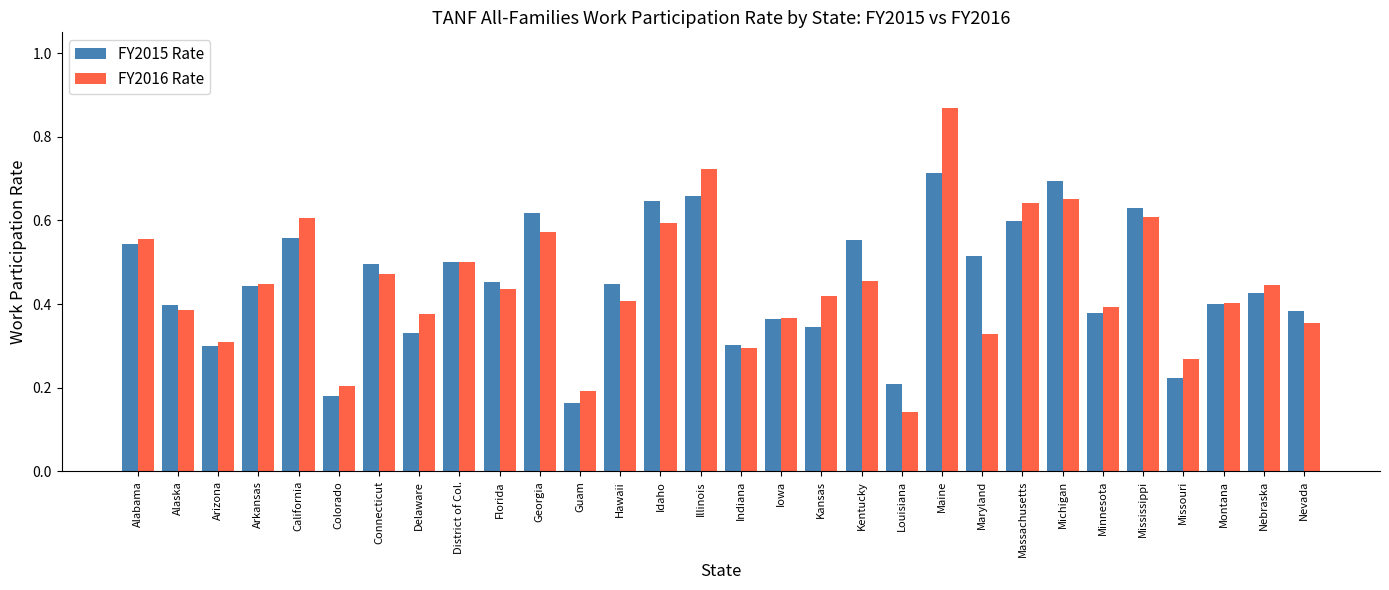

What is the sum of the FY2015 Rate values at Nevada and Alaska?

0.8